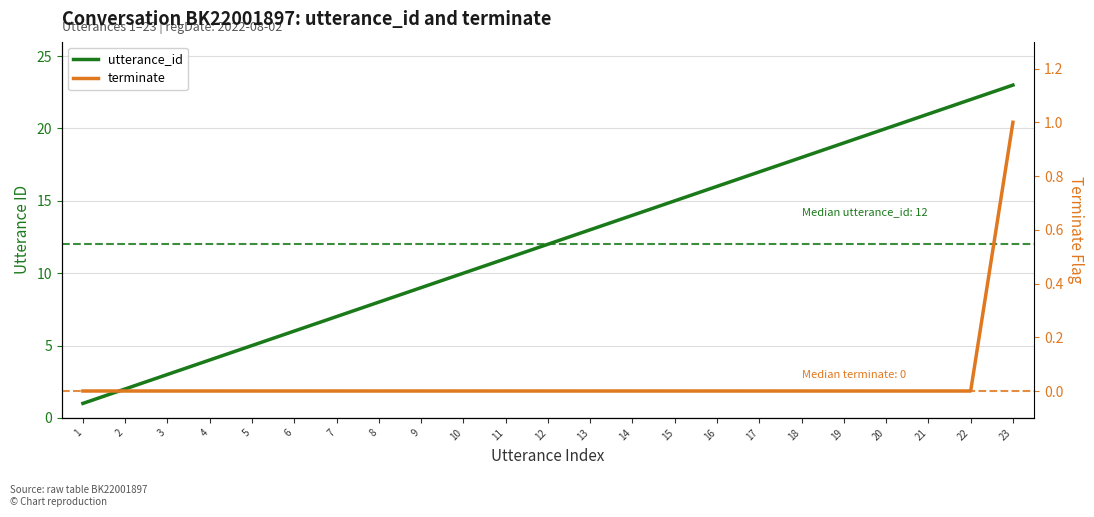

Between 12 and 20, which series saw the biggest shift?

utterance_id